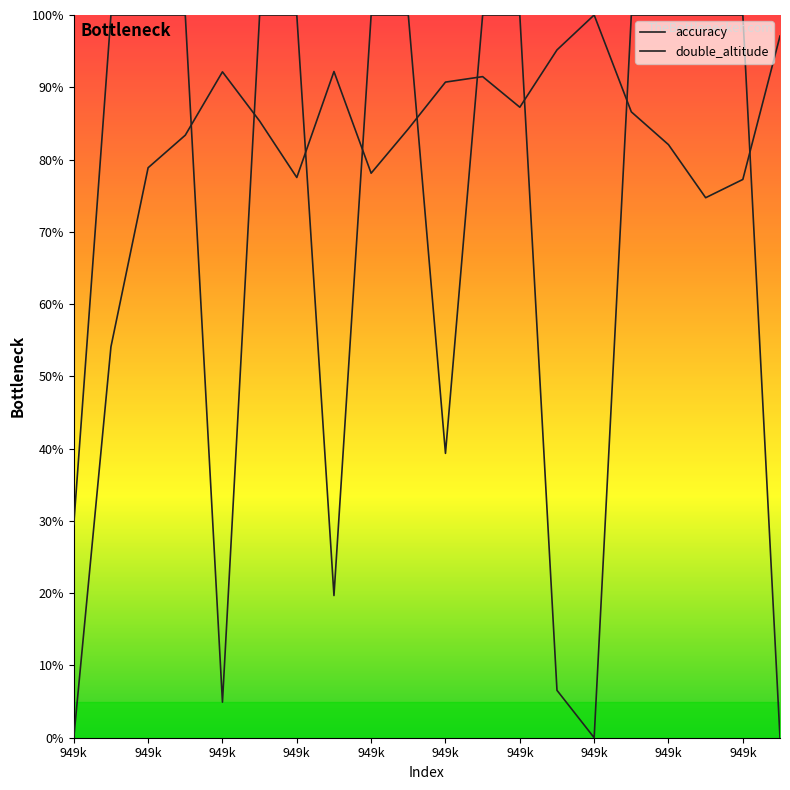

How many lines are shown in the chart?

2